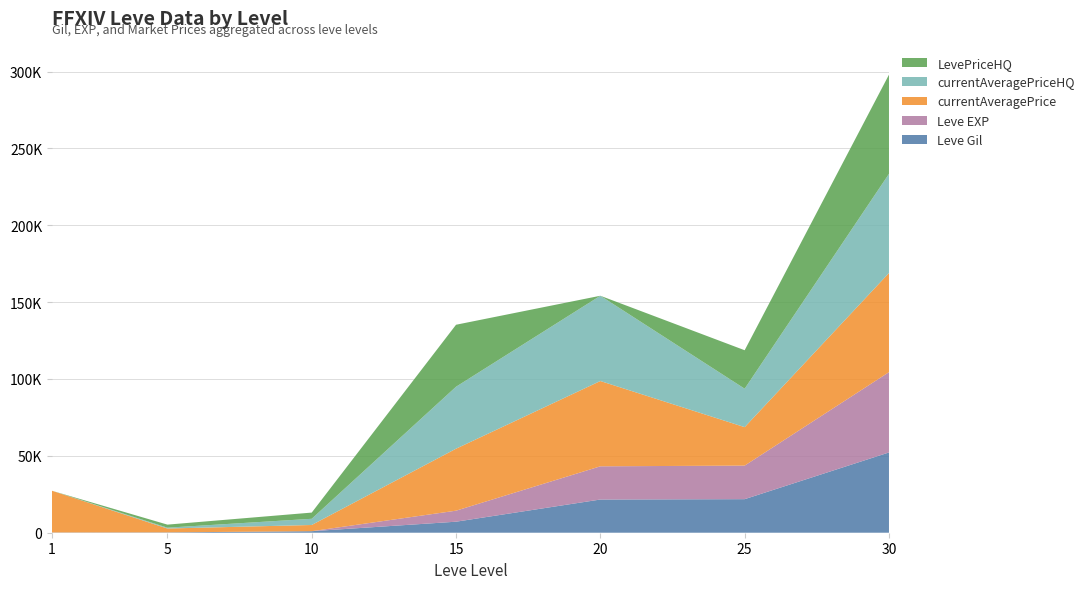

Reading left to right, extract all data points from this chart.

Leve Gil: 1=160	5=220	10=990	15=7170	20=21600	25=21830	30=52220
Leve EXP: 1=1	5=5	10=9	15=7170	20=21600	25=21830	30=52220
currentAveragePrice: 1=27128	5=2507	10=4033	15=40314	20=55471	25=25014	30=64500
currentAveragePriceHQ: 1=0	5=552	10=4033	15=40314	20=55471	25=25014	30=64500
LevePriceHQ: 1=0	5=1983	10=4033	15=40314	20=0	25=25014	30=64500